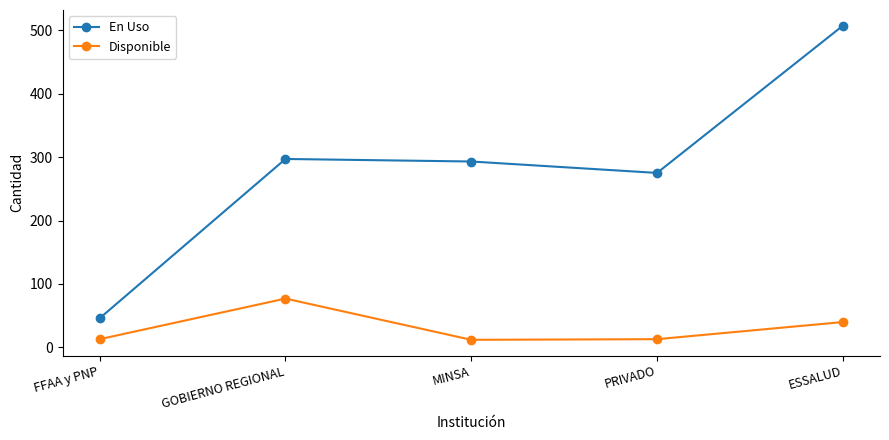

What are all the series names shown in the legend?

En Uso, Disponible